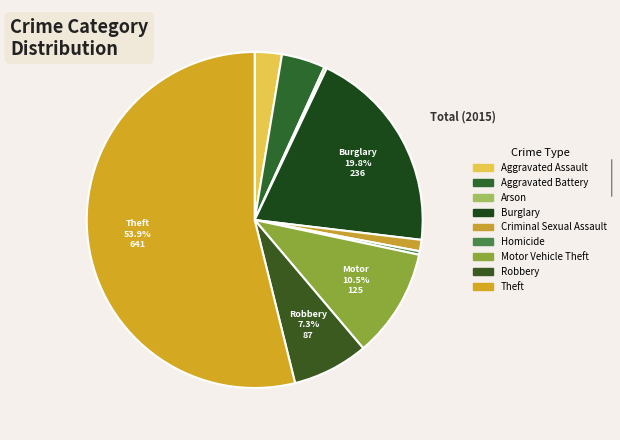

Is the sum of Aggravated Battery and Criminal Sexual Assault greater than half?

No